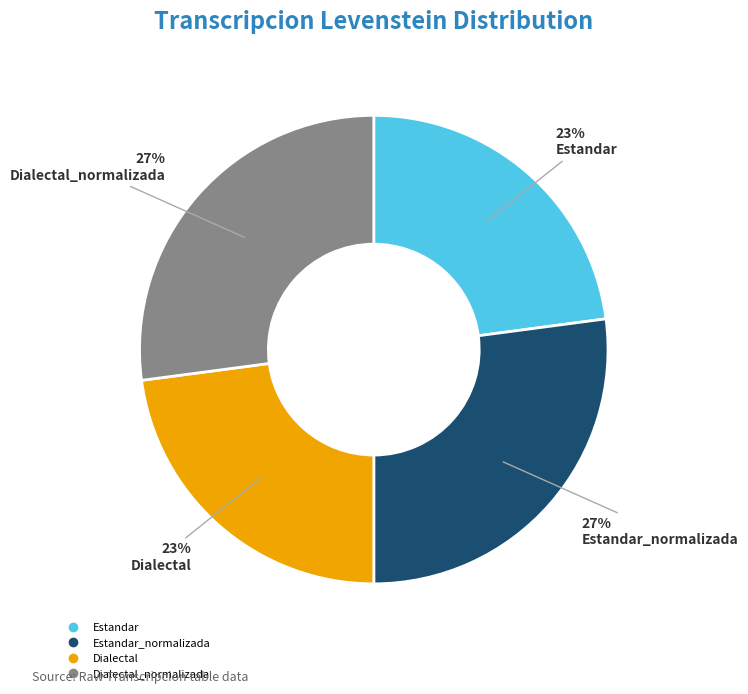

Is there a majority slice in this chart?

No